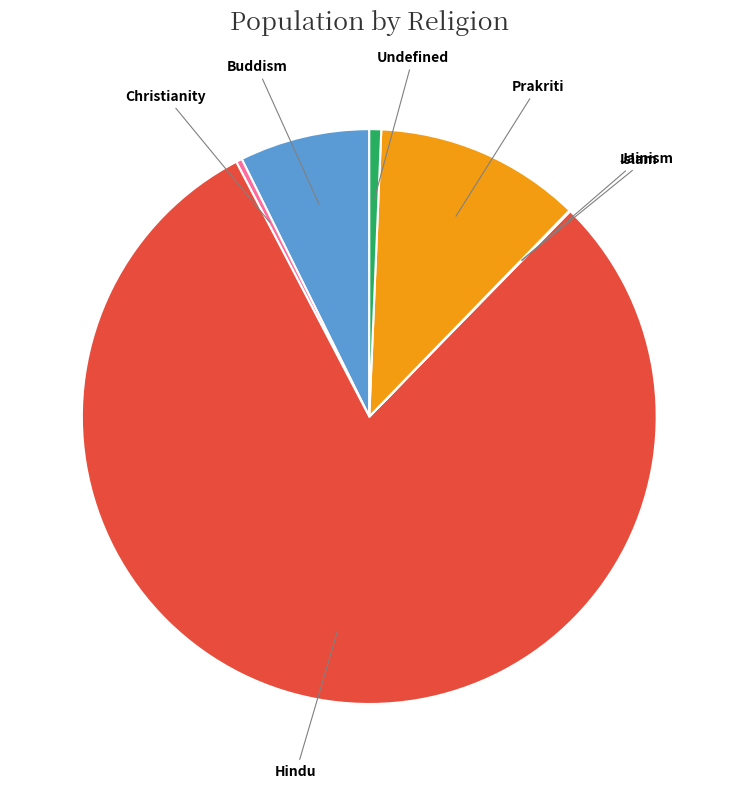

Which slice represents more than half of the pie?

Hindu